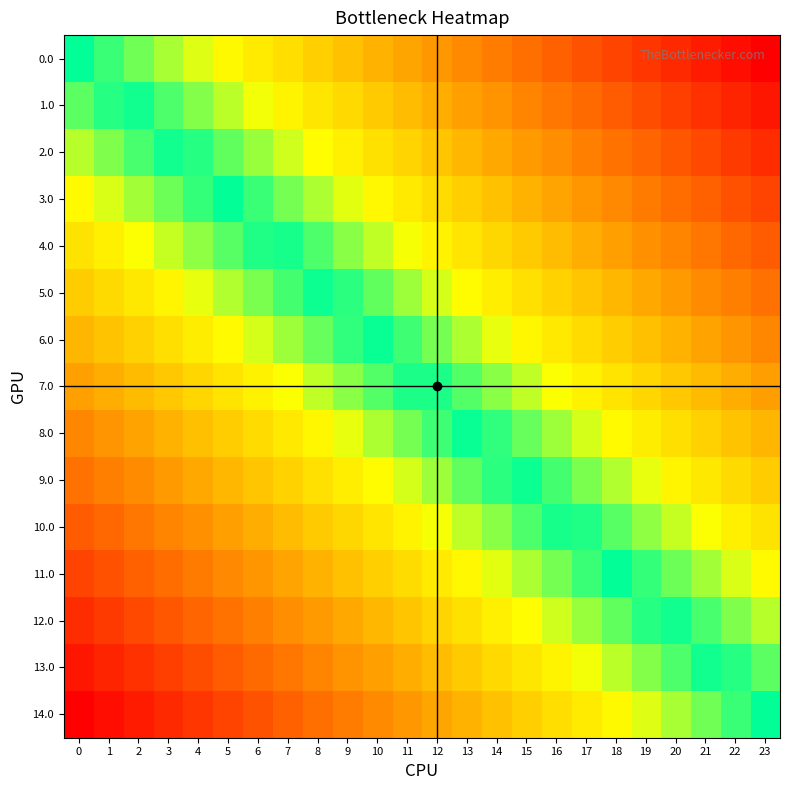

Rank the series at 7 from lowest to highest value.

14.0, 13.0, 12.0, 11.0, 10.0, 9.0, 8.0, 7.0, 6.0, 5.0, 4.0, 3.0, 2.0, 1.0, 0.0